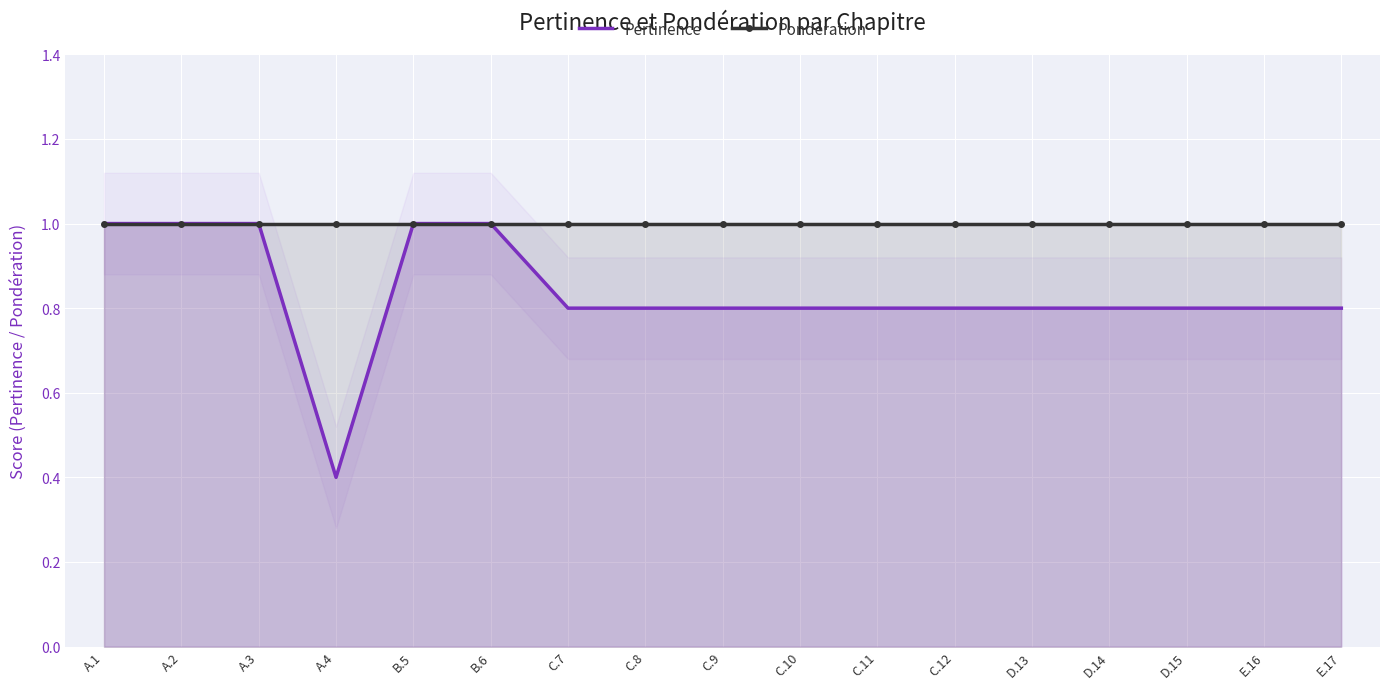

Reading right to left, extract all data points from this chart.

Pertinence: E.17=0.8	E.16=0.8	D.15=0.8	D.14=0.8	D.13=0.8	C.12=0.8	C.11=0.8	C.10=0.8	C.9=0.8	C.8=0.8	C.7=0.8	B.6=1.0	B.5=1.0	A.4=0.4	A.3=1.0	A.2=1.0	A.1=1.0
Pondération: E.17=1.0	E.16=1.0	D.15=1.0	D.14=1.0	D.13=1.0	C.12=1.0	C.11=1.0	C.10=1.0	C.9=1.0	C.8=1.0	C.7=1.0	B.6=1.0	B.5=1.0	A.4=1.0	A.3=1.0	A.2=1.0	A.1=1.0